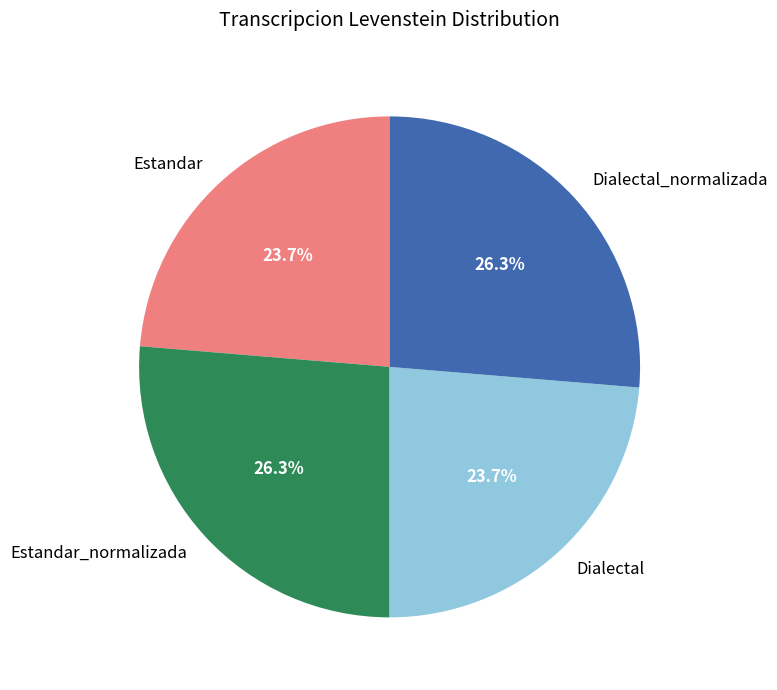

What portion of the pie excludes Estandar?

76.3%